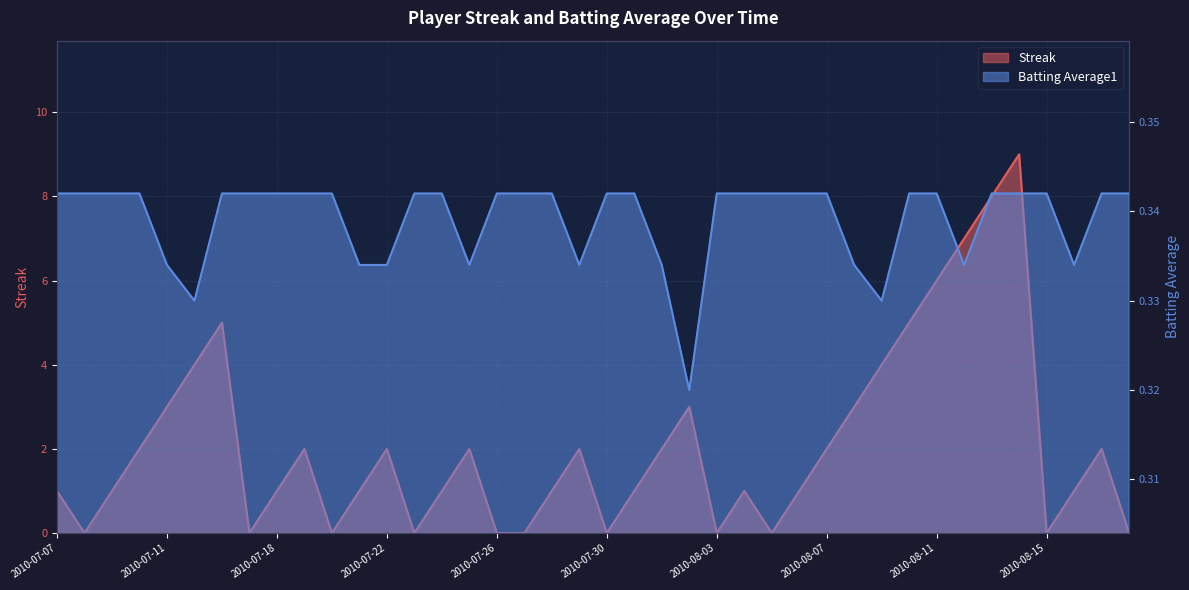

Does the chart have visible grid lines?

Yes